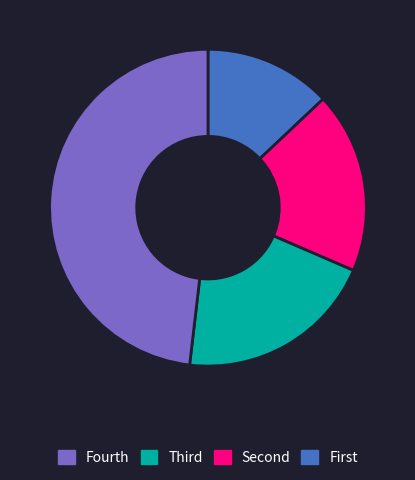

Is there any slice that represents more than half of the pie?

No